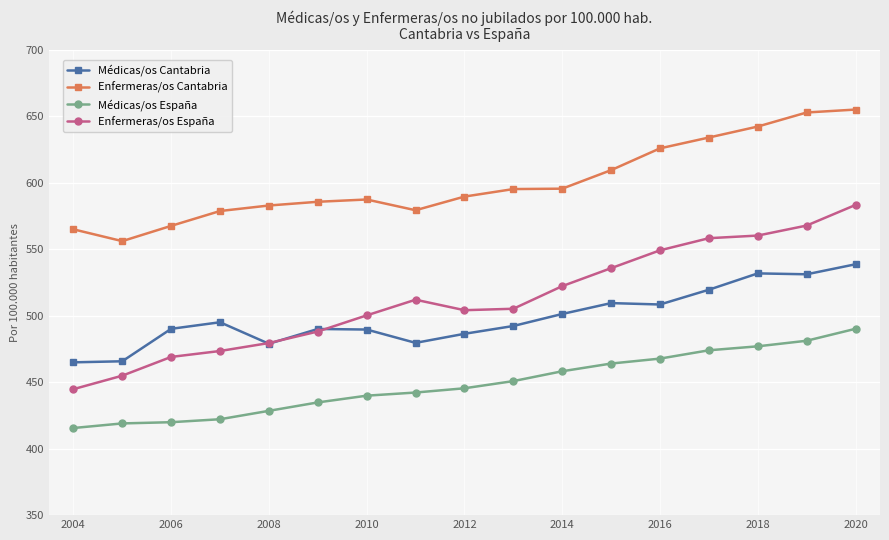

Which series has the largest total across all categories?

Enfermeras/os Cantabria